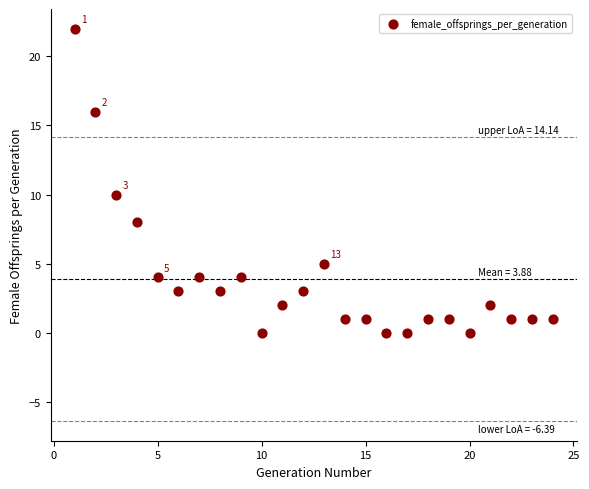

What is the range of X values (max minus min)?

23